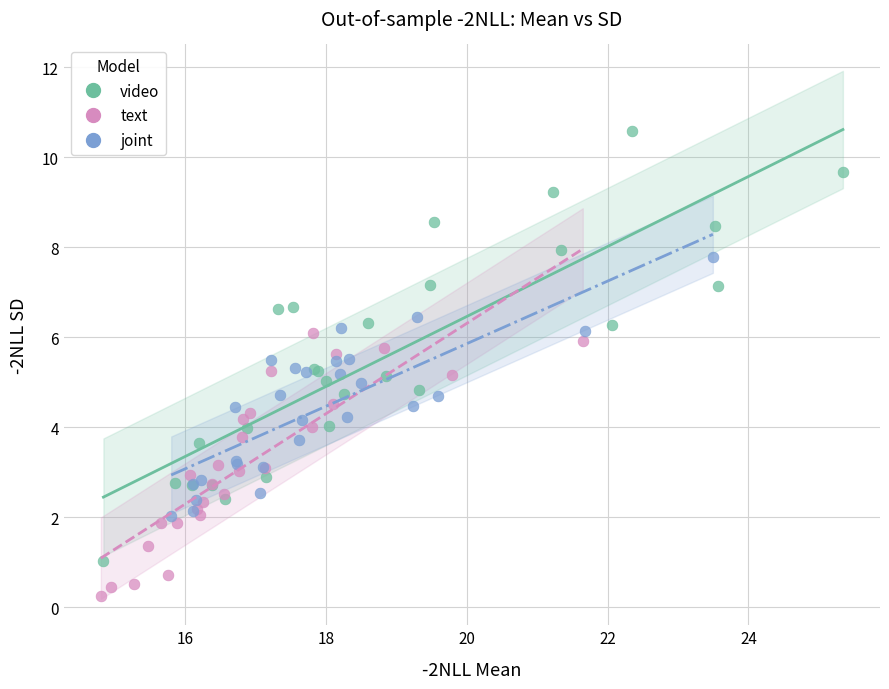

Which series has the widest spread of Y values?

video